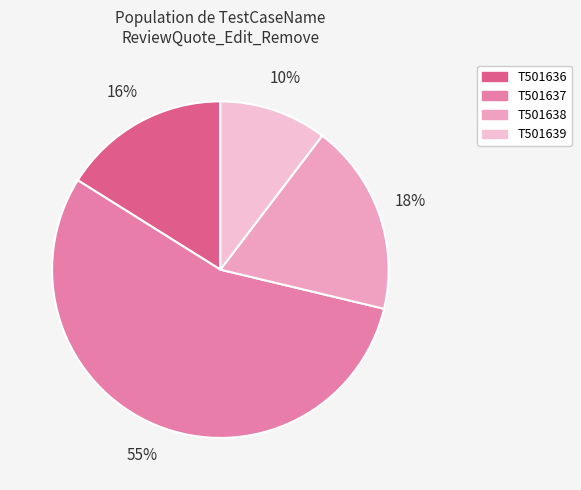

Does any single category account for the majority?

Yes